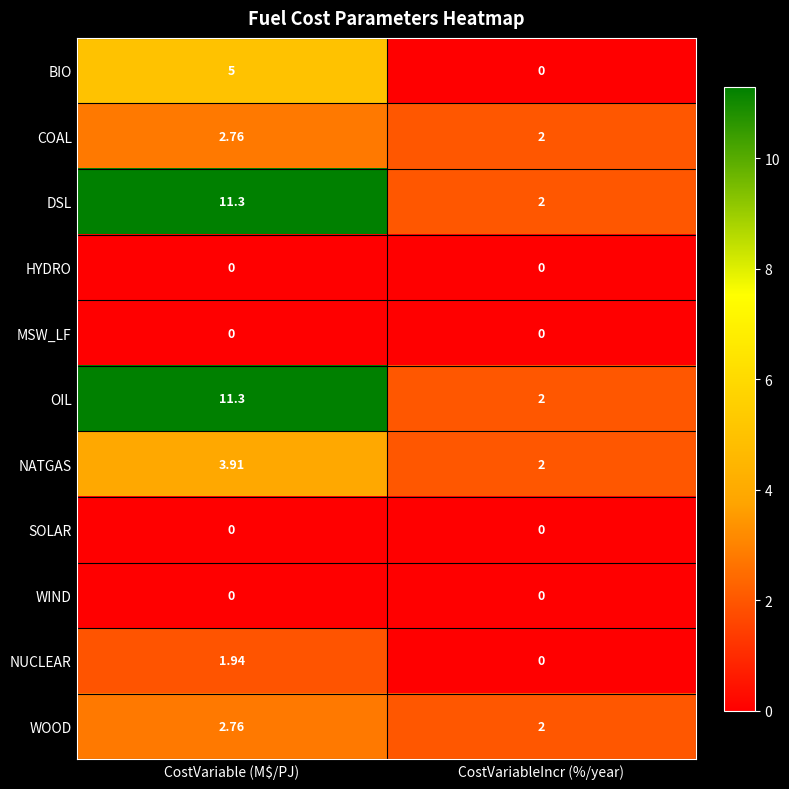

Which category has the lowest value in the NUCLEAR series?

CostVariableIncr (%/year)